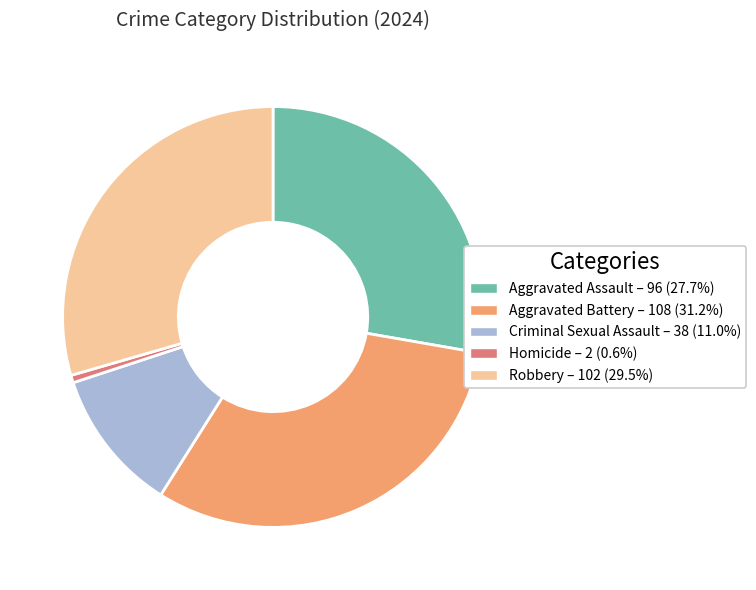

What is the largest slice in the pie chart?

Aggravated Battery